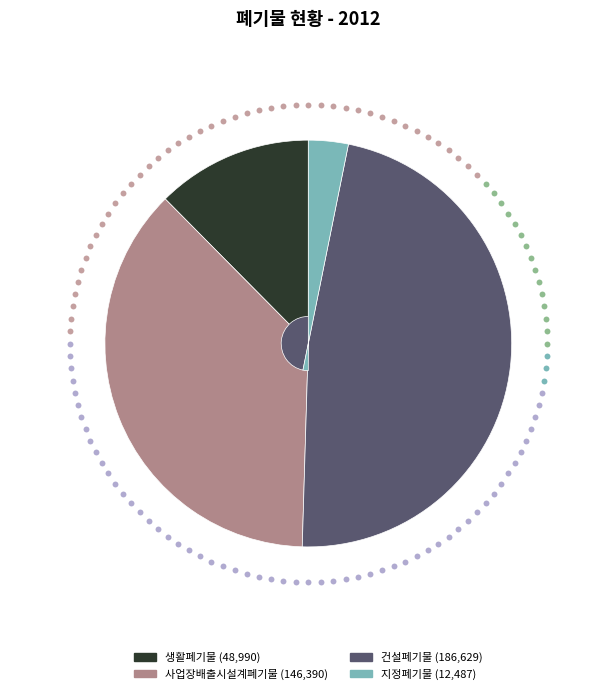

Is it true that 건설폐기물 is 47% of the pie?

True